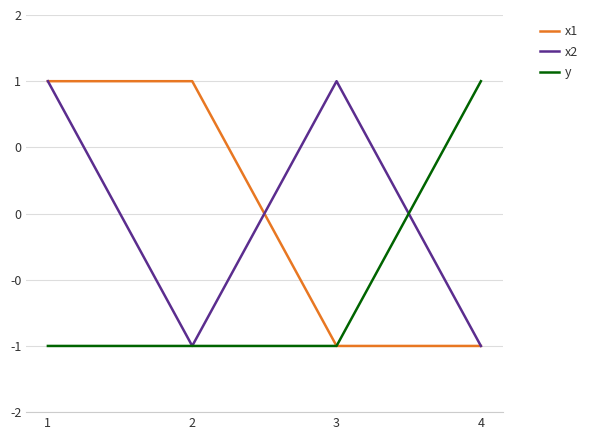

What value does the x1 series have at 2?

1